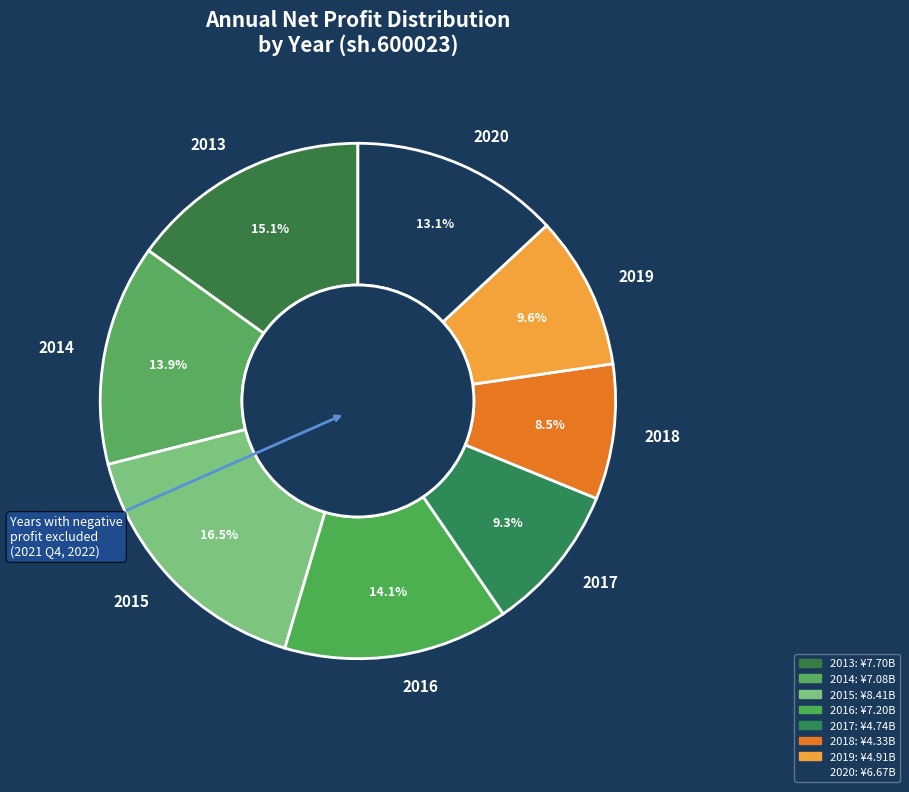

What is the largest slice in the pie chart?

2015